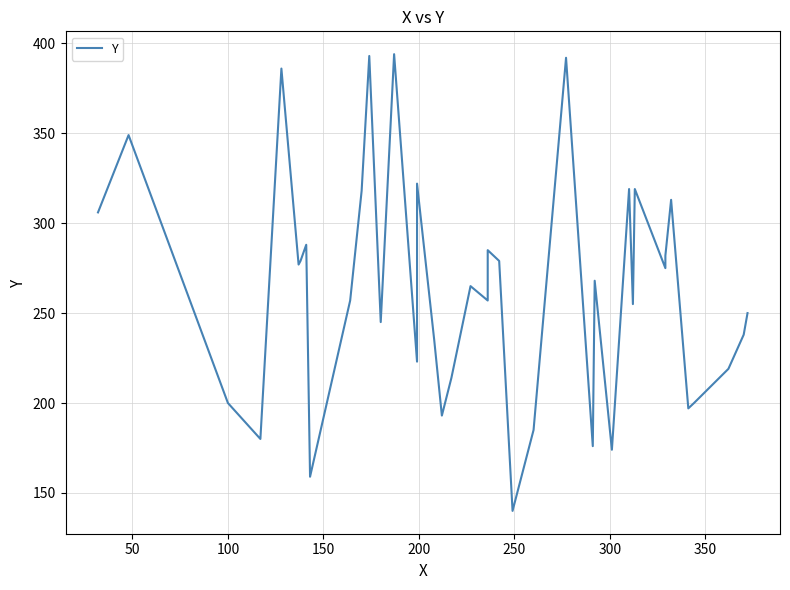

What is the maximum value shown in the chart?

394